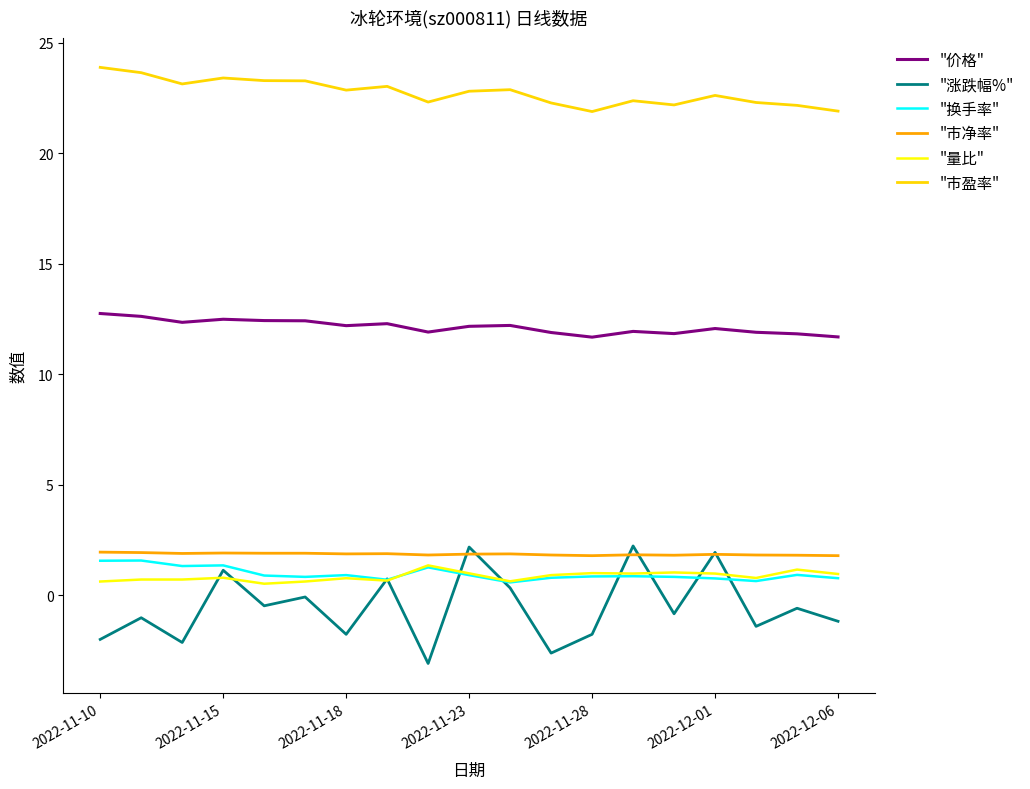

What is the highest value of the "涨跌幅%" series?

2.2